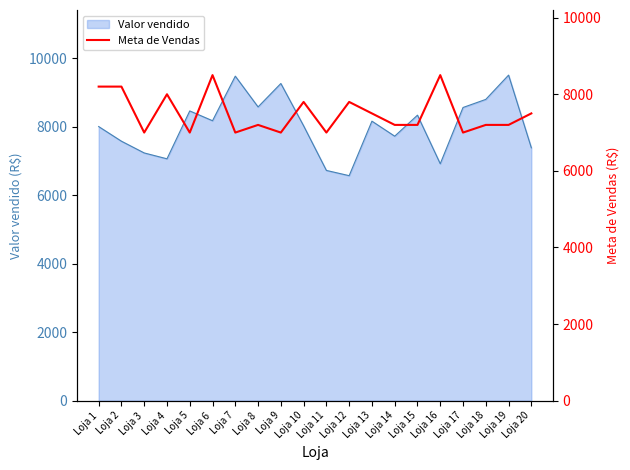

The value of Valor vendido at Loja 17 is 5755.9. True or false?

False